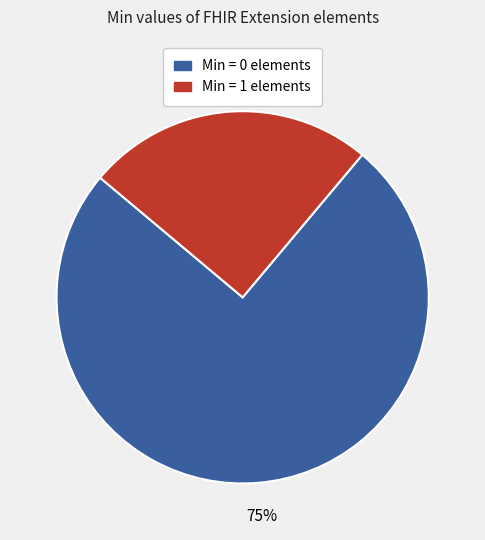

Is there a majority slice in this chart?

Yes